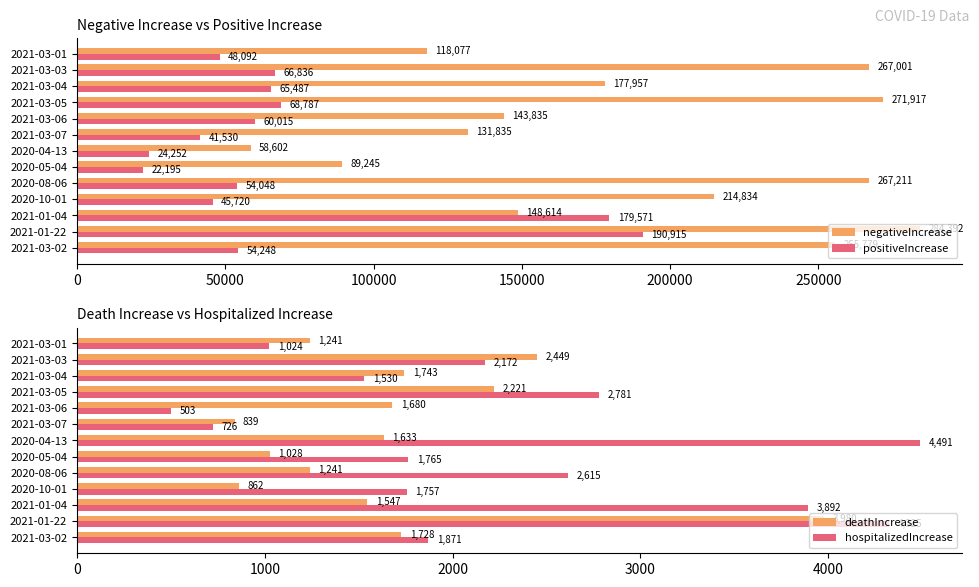

Reading left to right, what are all the values shown in this chart?

negativeIncrease: 255779	284392	148614	214834	267211	89245	58602	131835	143835	271917	177957	267001	118077
positiveIncrease: 54248	190915	179571	45720	54048	22195	24252	41530	60015	68787	65487	66836	48092
deathIncrease: 1728	3980	1547	862	1241	1028	1633	839	1680	2221	1743	2449	1241
hospitalizedIncrease: 1871	4325	3892	1757	2615	1765	4491	726	503	2781	1530	2172	1024